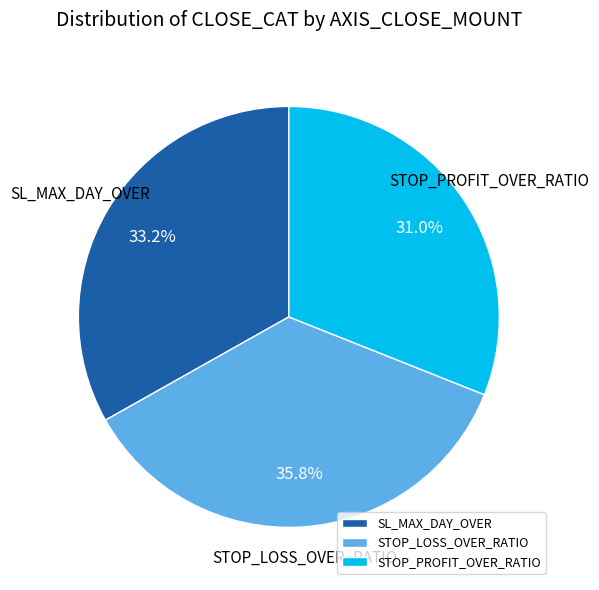

How many slices are in this pie chart?

3